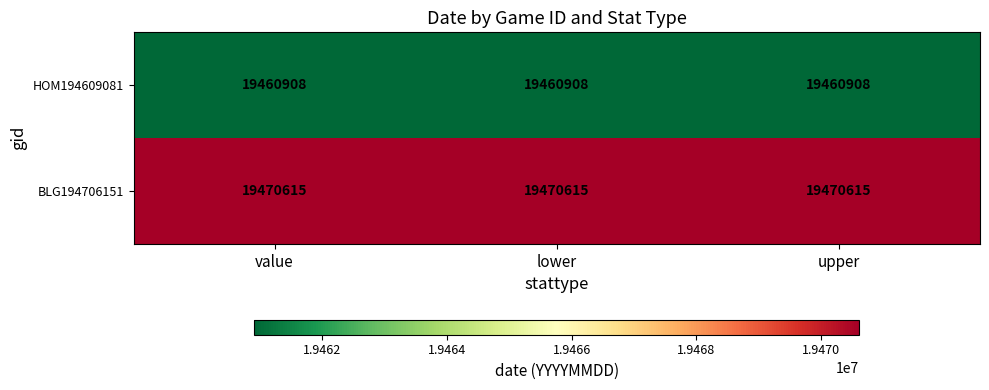

What value does the HOM194609081 series have at value?

19460908